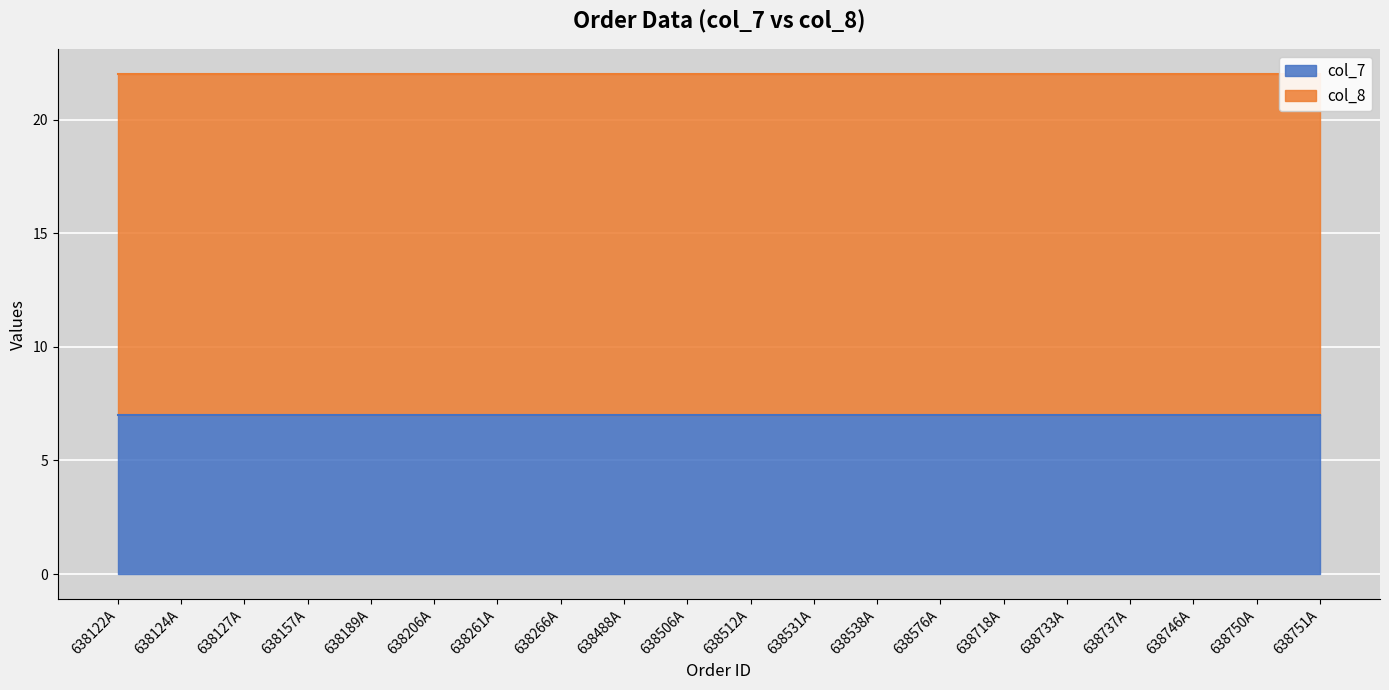

How many data points does each series have?

20